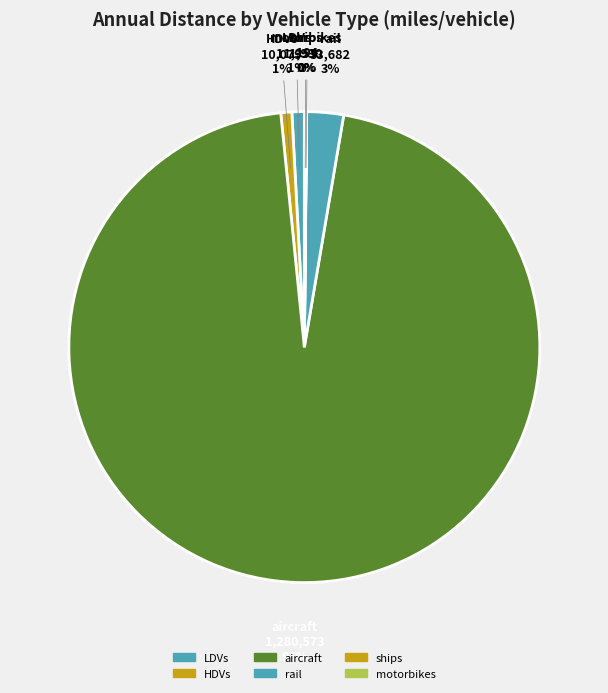

Which slice represents more than half of the pie?

aircraft